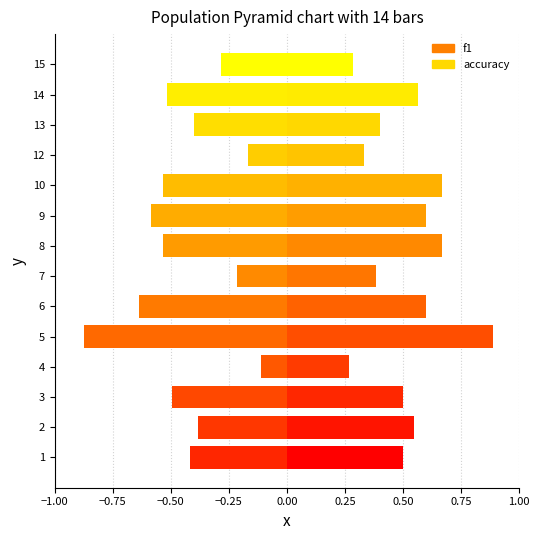

What is the difference between the highest and lowest values at 8?

0.1